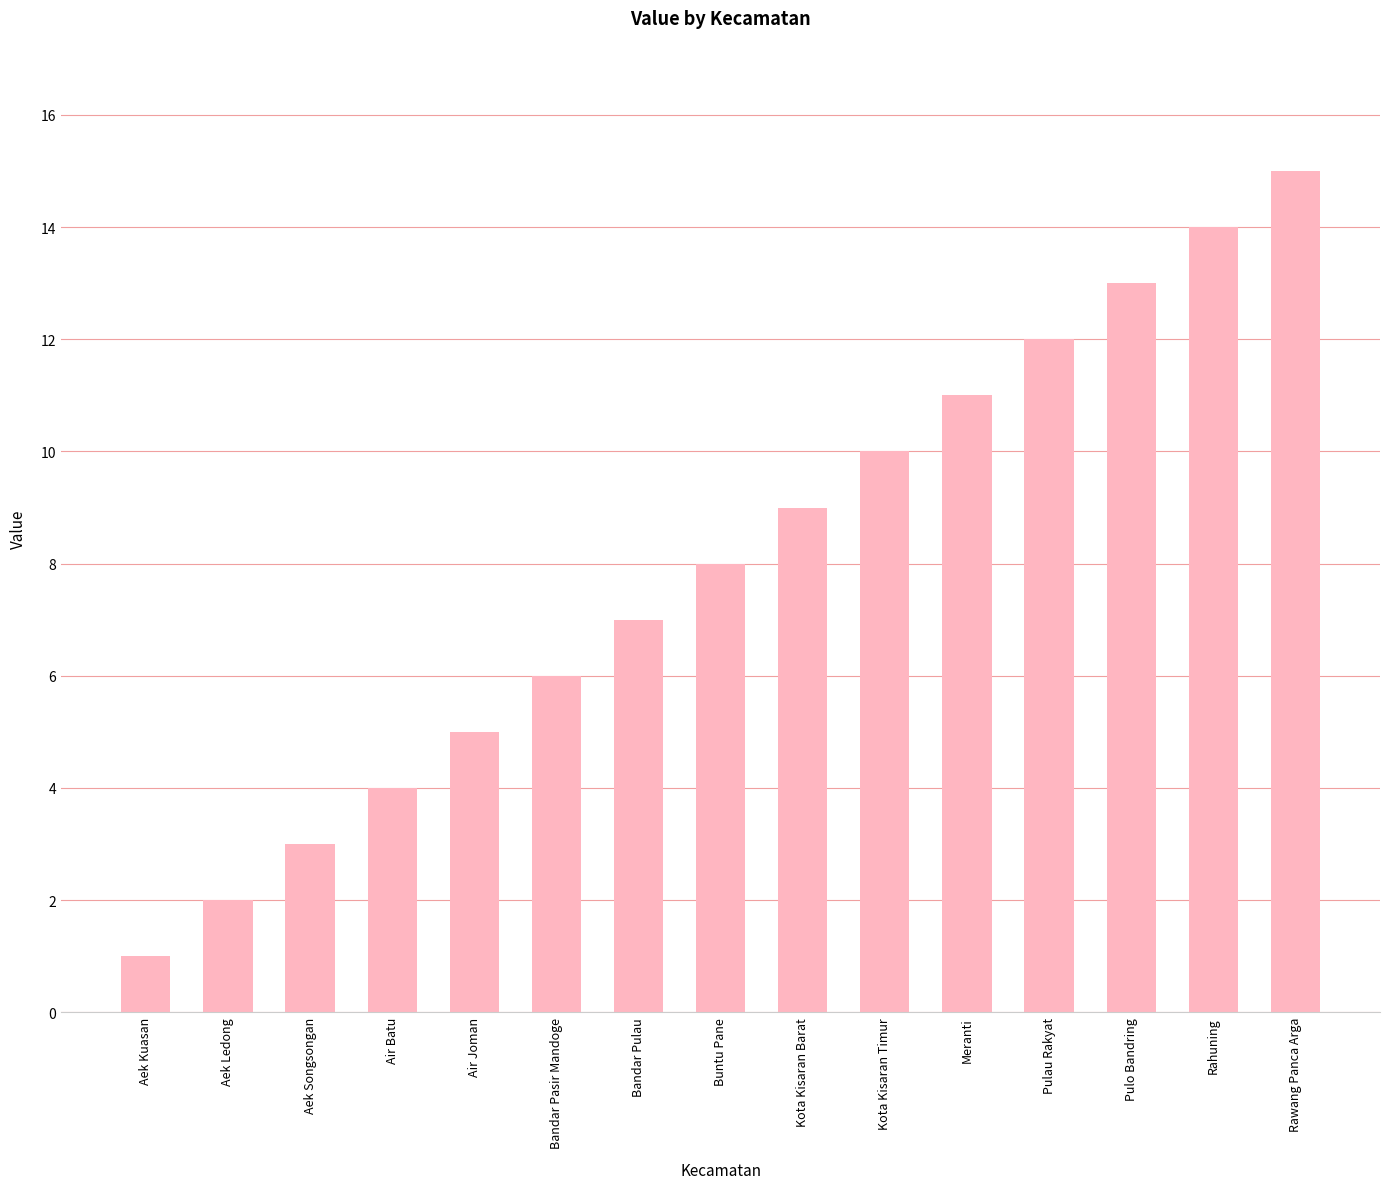

Which label corresponds to the smallest value in the chart?

Aek Kuasan